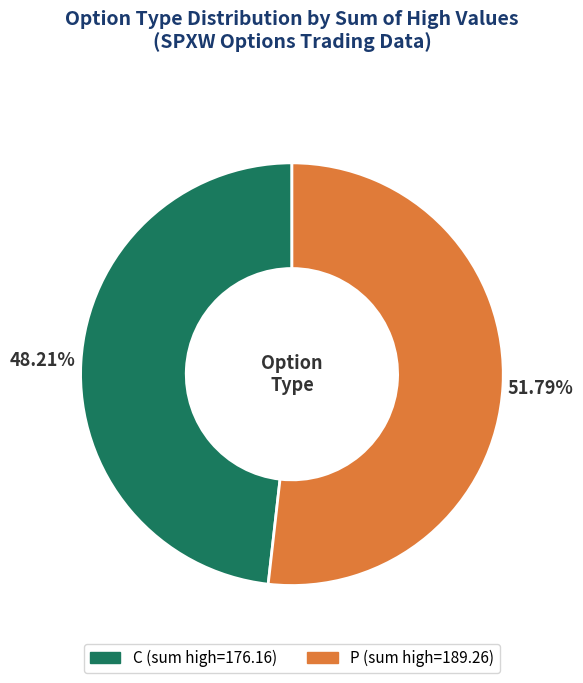

Is the sum of C and P greater than half?

Yes